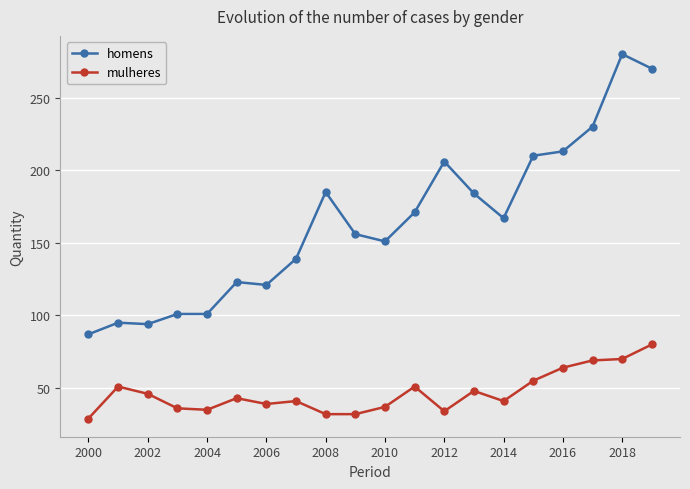

True or false: homens and mulheres cross at least once.

False